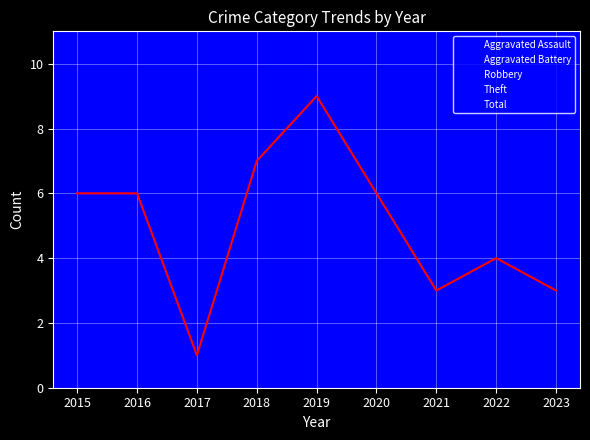

True or false: Theft and Aggravated Battery intersect in this chart.

True